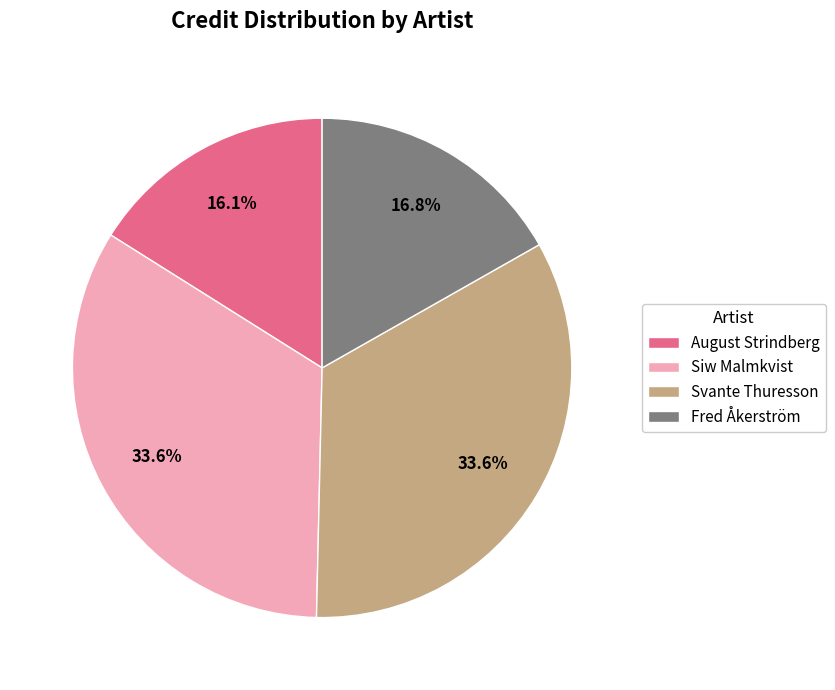

How many segments does this pie chart have?

4